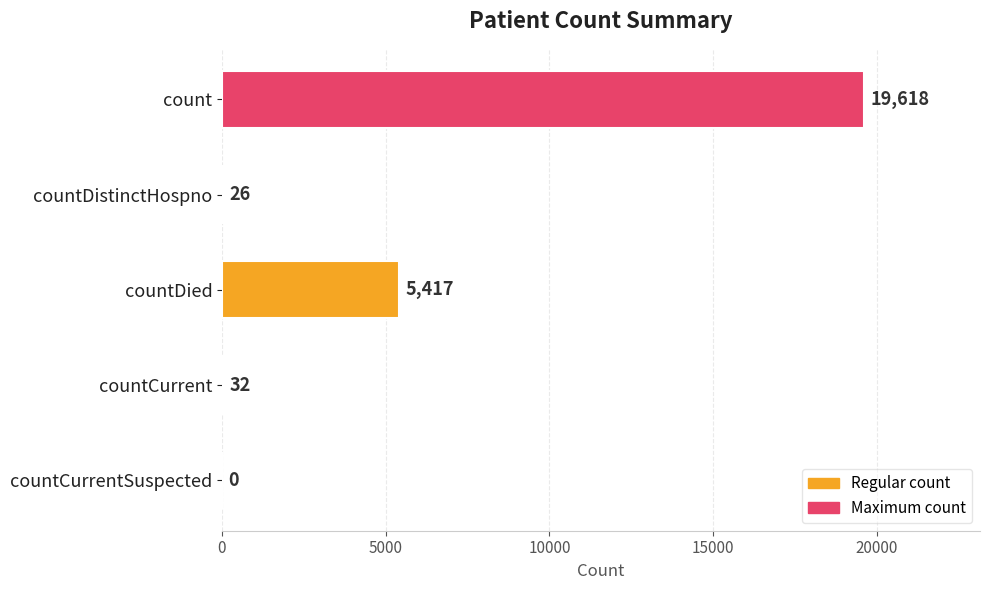

What is the maximum value shown in the chart?

19618